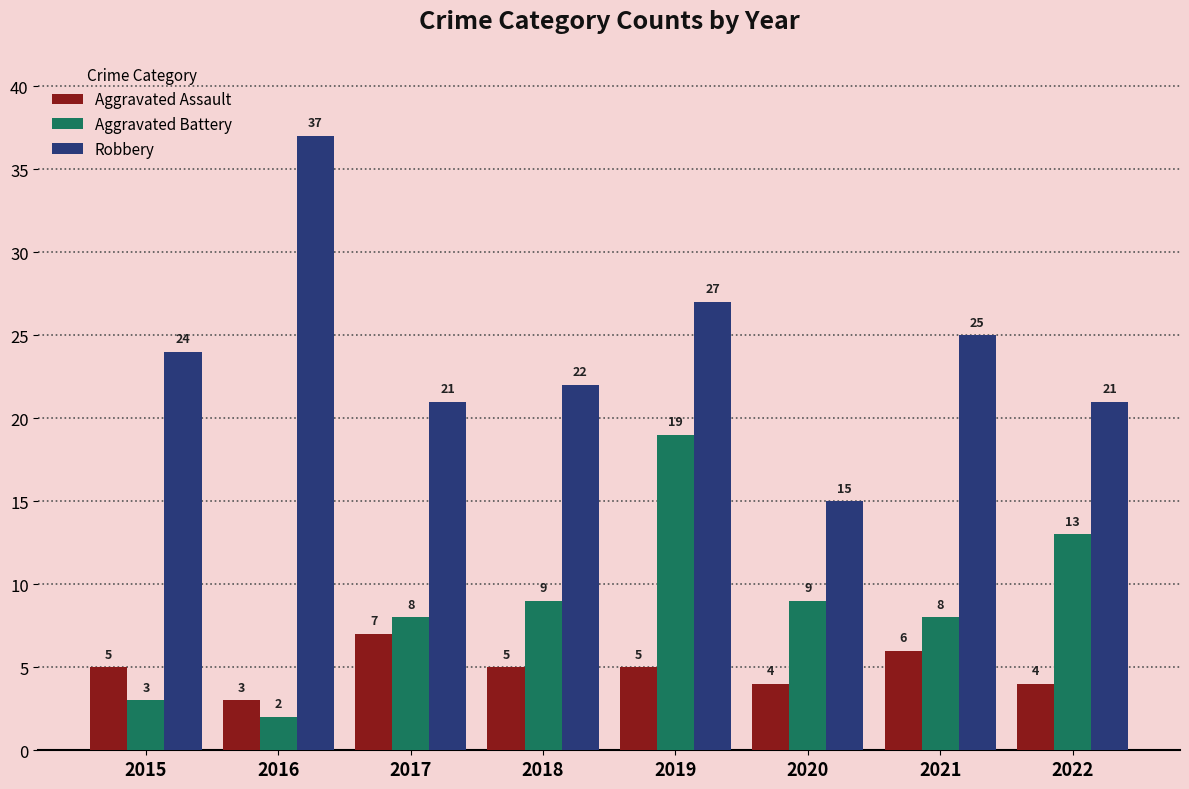

What are all the series names shown in the legend?

Aggravated Assault, Aggravated Battery, Robbery